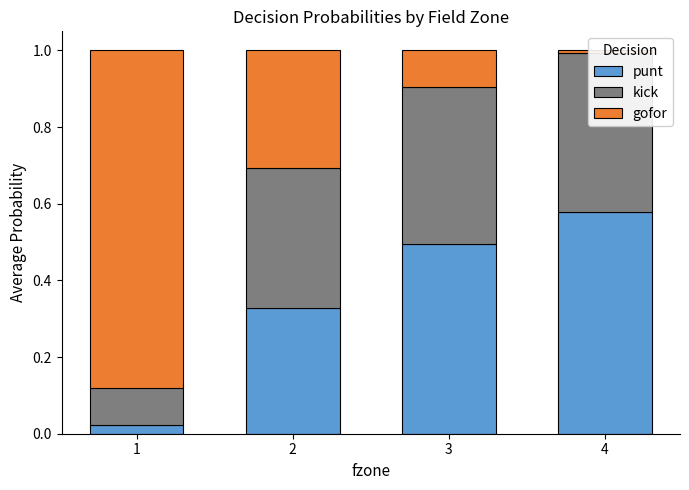

What is the value of the kick bar at the 1st from the left?

0.1